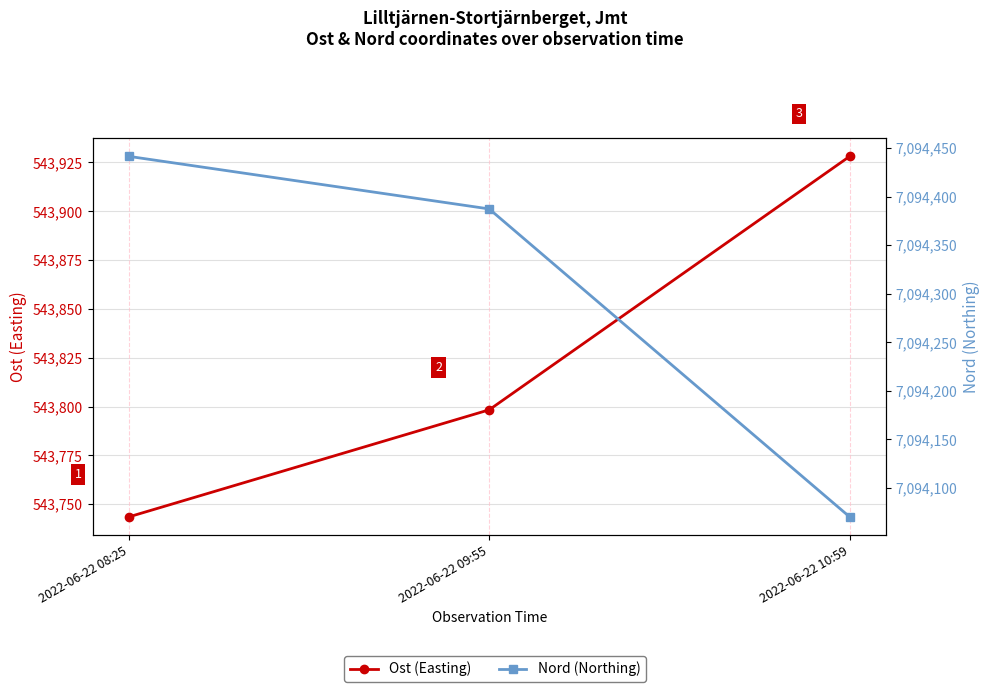

Rank the series by their average value, from lowest to highest.

Ost (Easting), Nord (Northing)